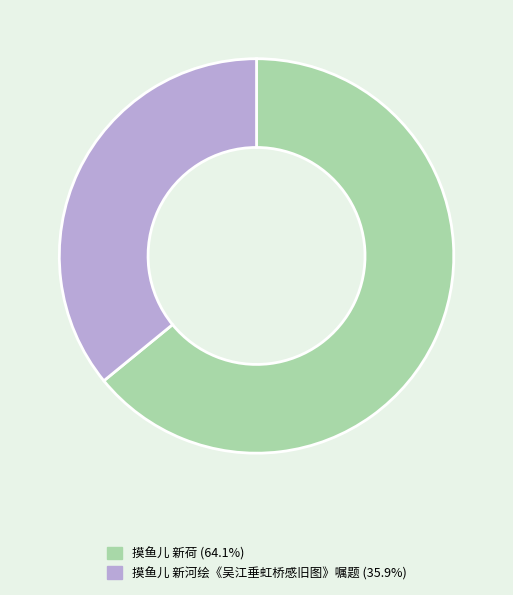

Is 摸鱼儿 新河绘《吴江垂虹桥感旧图》嘱题 the majority of the pie?

No